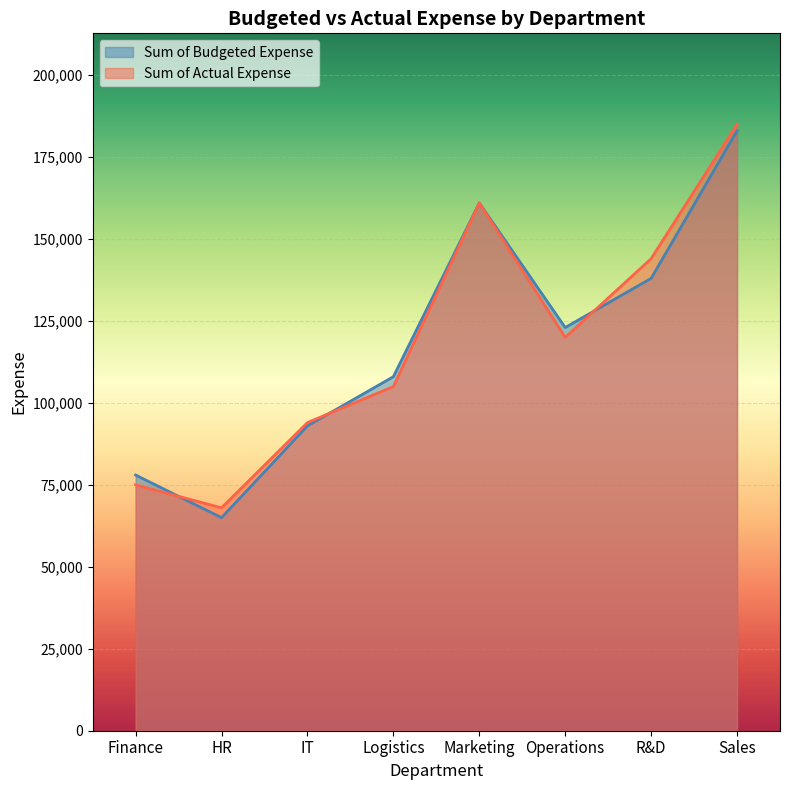

After their last crossing, which series has the higher values: Sum of Budgeted Expense or Sum of Actual Expense?

Sum of Actual Expense